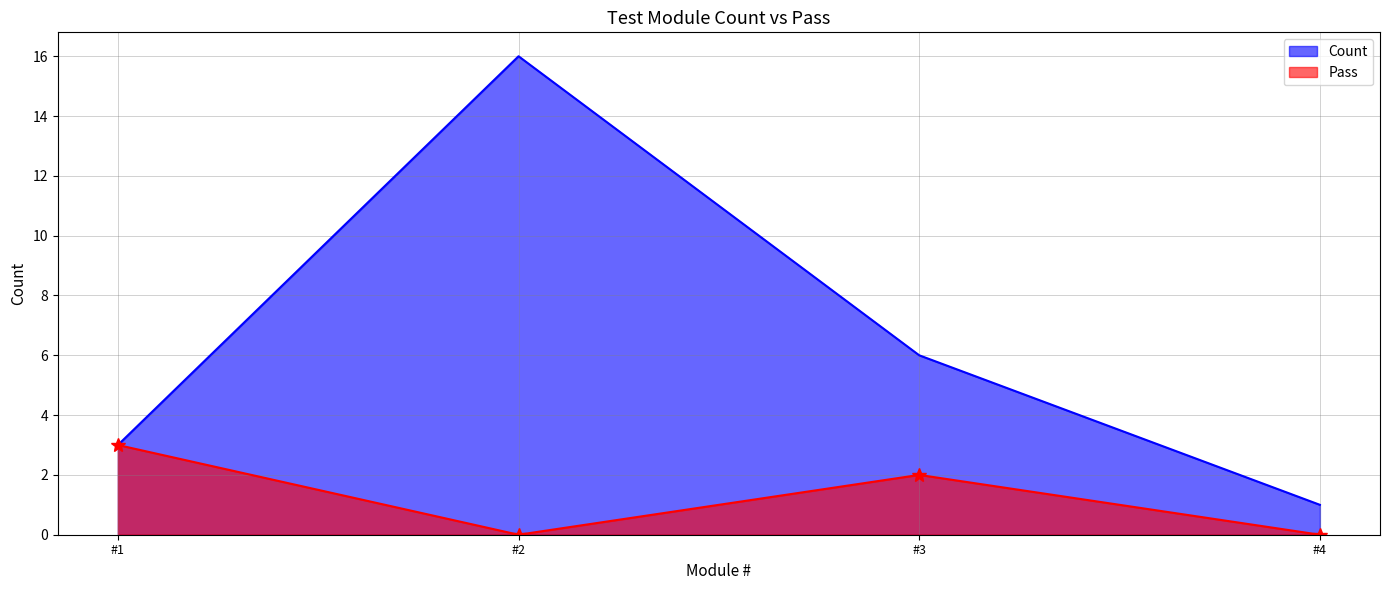

Which series has the widest spread of values?

Count